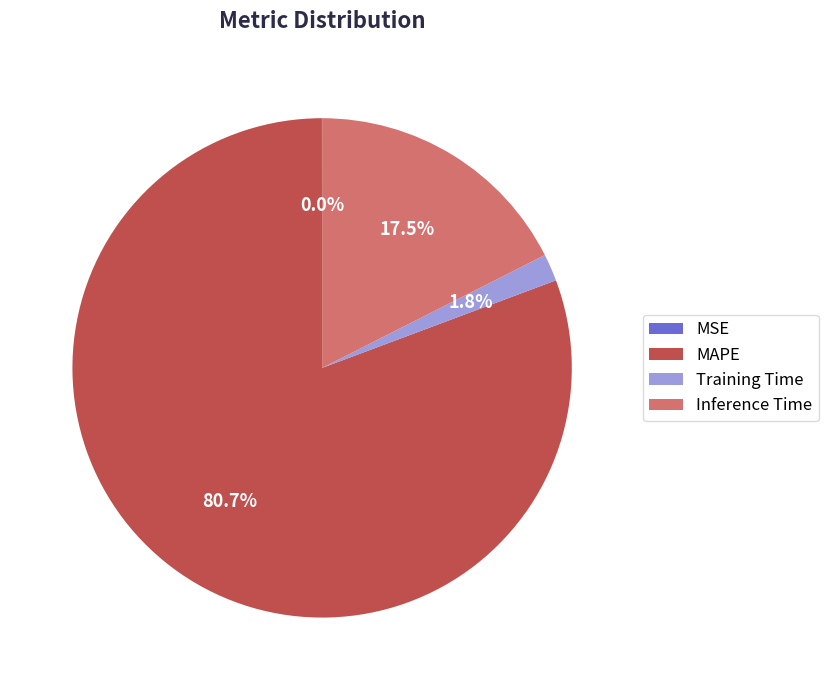

Which category accounts for the majority?

MAPE